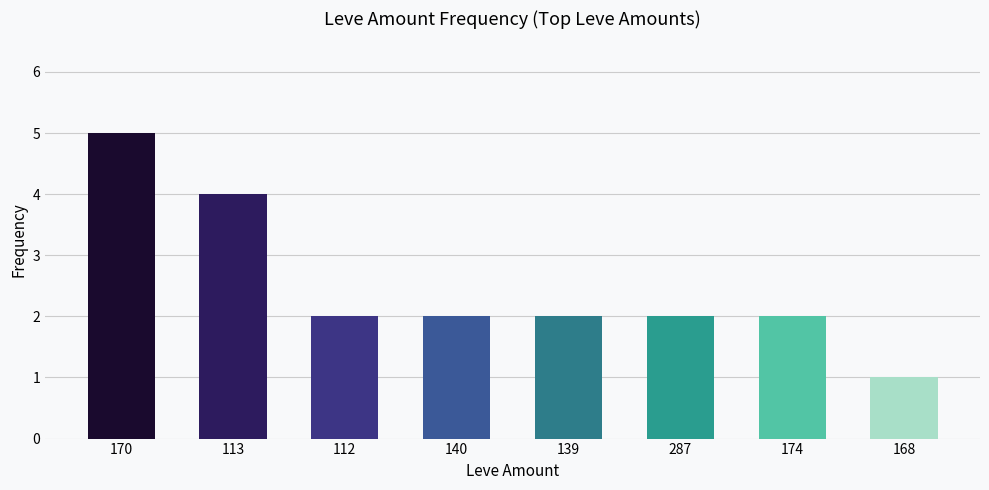

What position from the left is 139?

5